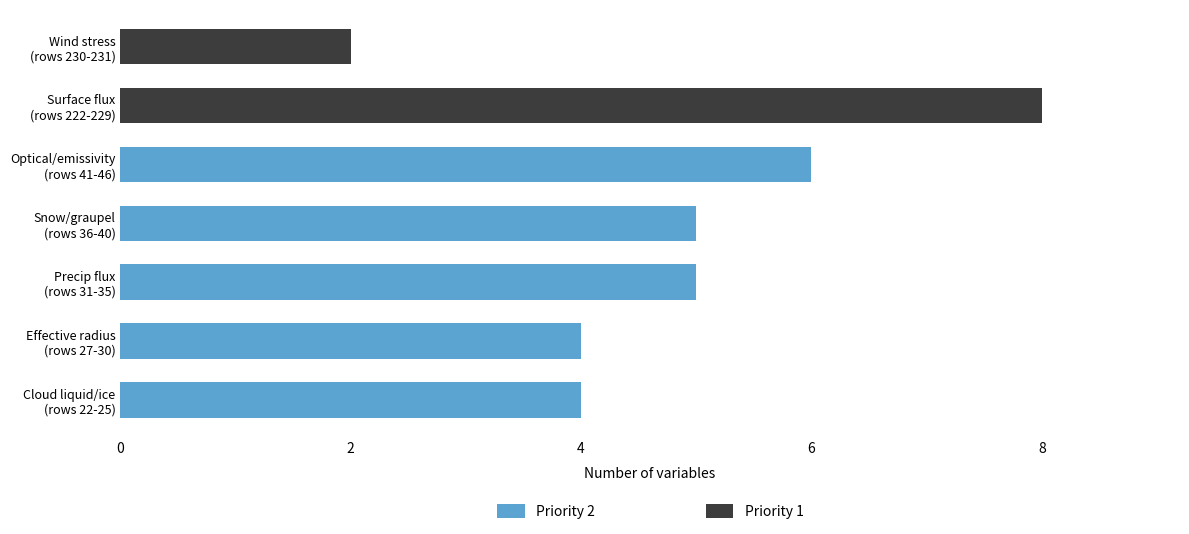

What are all the series names shown in the legend?

Priority 2, Priority 1